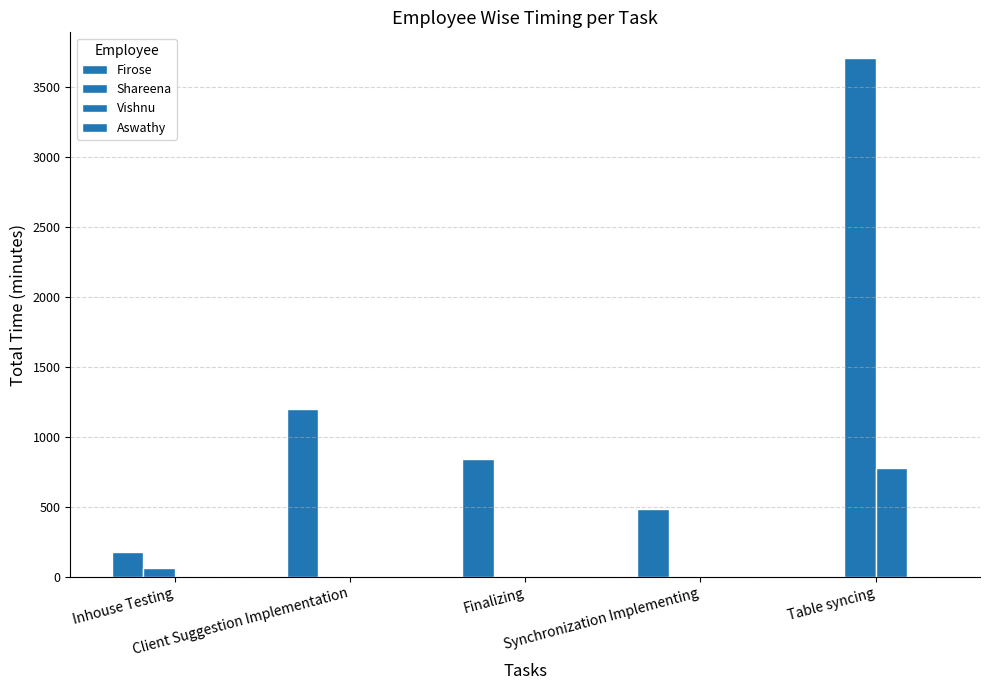

Which series has the widest spread of values?

Shareena